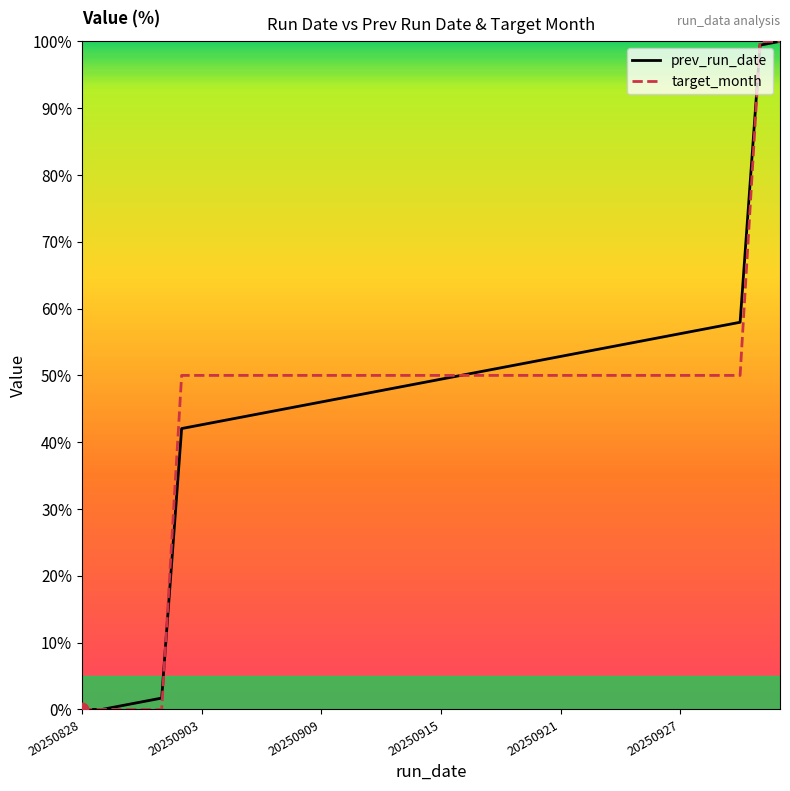

What is the maximum value shown in the chart?

100.0